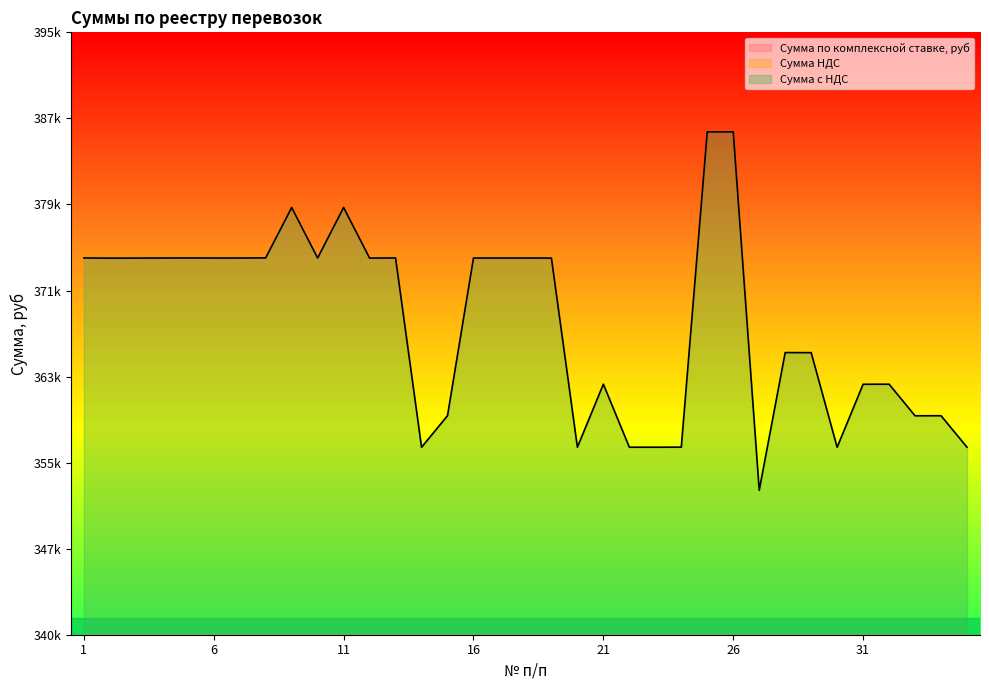

True or false: Сумма с НДС has a value of 27269.0 at 8.

False